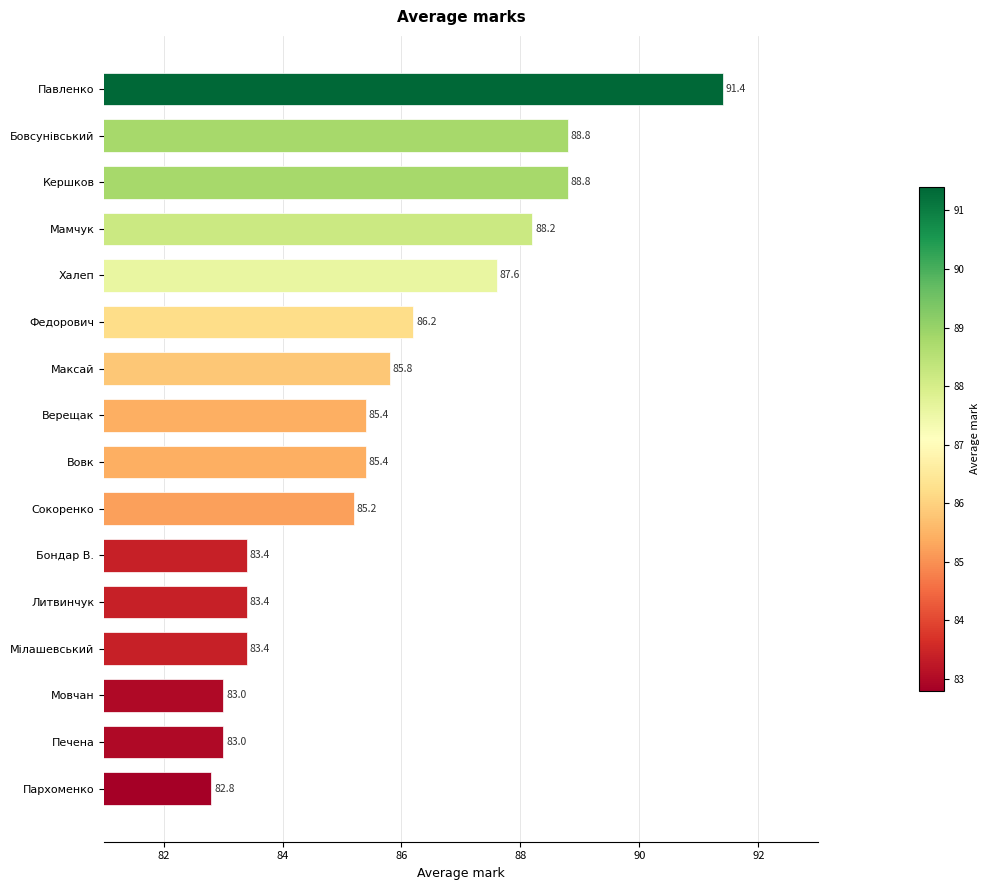

Which has a higher value, Бондар В. or Халеп?

Халеп